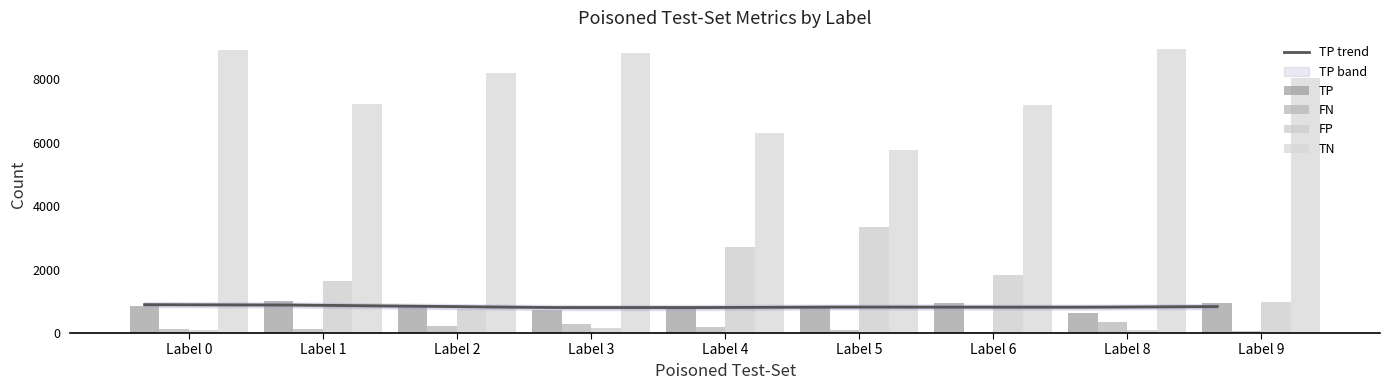

Where is TP nearest to the value 820?

Label 5